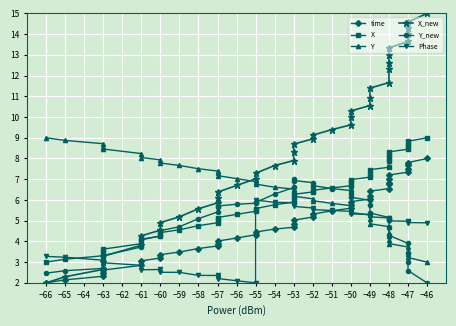

What is the value of the X_new point at the 18th from the left?

7.7